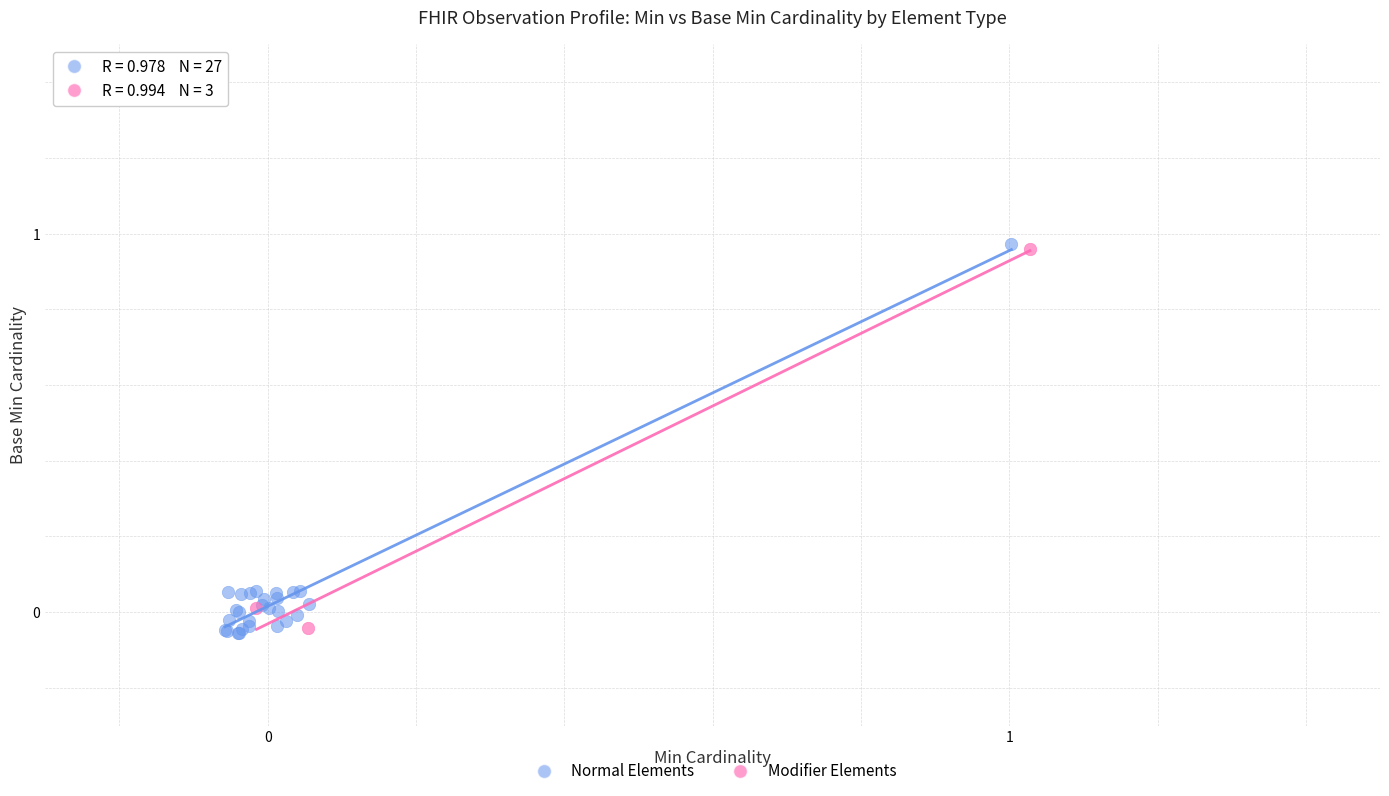

What are all the series names shown in the legend?

Normal Elements, Modifier Elements